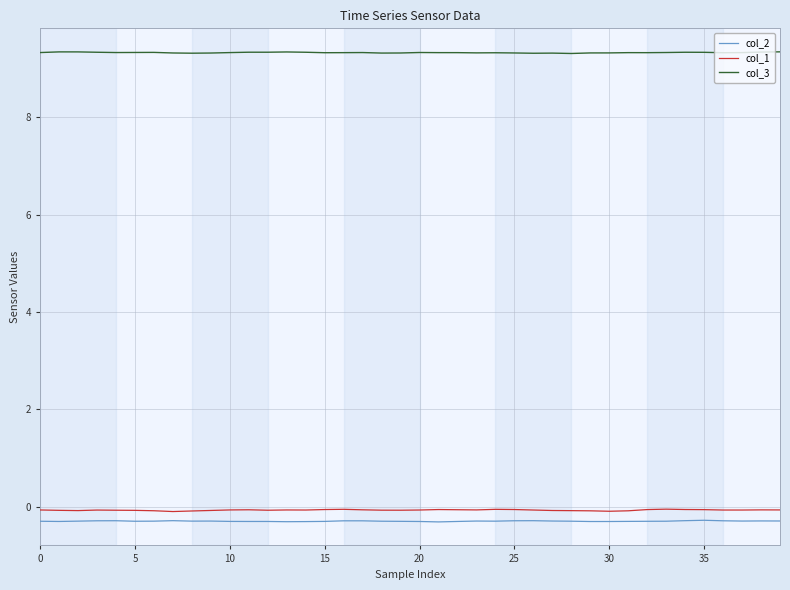

Which series has the largest total across all categories?

col_3